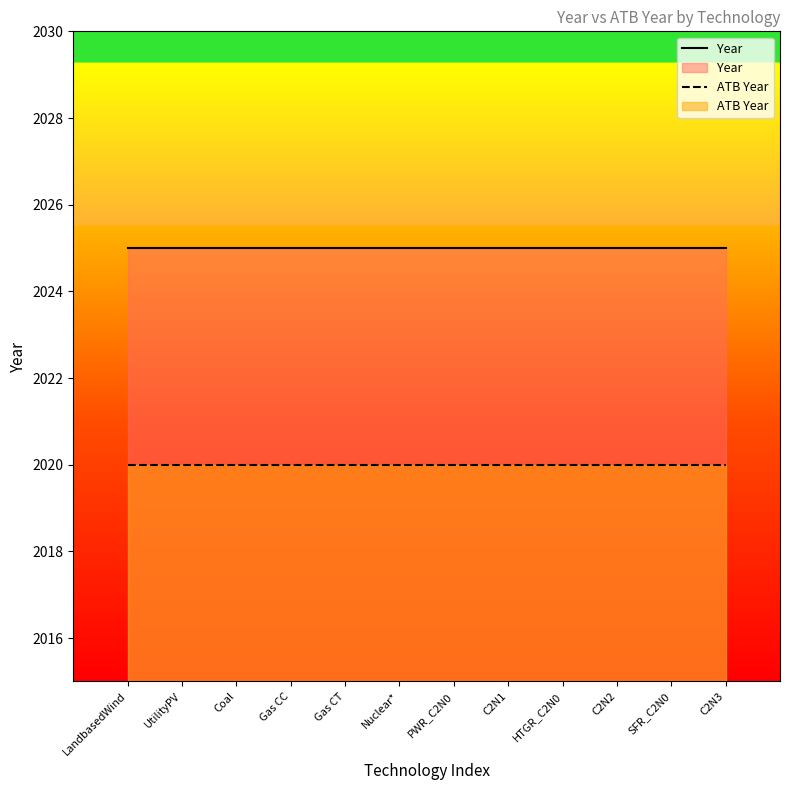

Reading right to left, transcribe all the data shown in this chart.

Year: C2N3=2025	SFR_C2N0=2025	C2N2=2025	HTGR_C2N0=2025	C2N1=2025	PWR_C2N0=2025	Nuclear*=2025	Gas CT=2025	Gas CC=2025	Coal=2025	UtilityPV=2025	LandbasedWind=2025
ATB Year: C2N3=2020	SFR_C2N0=2020	C2N2=2020	HTGR_C2N0=2020	C2N1=2020	PWR_C2N0=2020	Nuclear*=2020	Gas CT=2020	Gas CC=2020	Coal=2020	UtilityPV=2020	LandbasedWind=2020